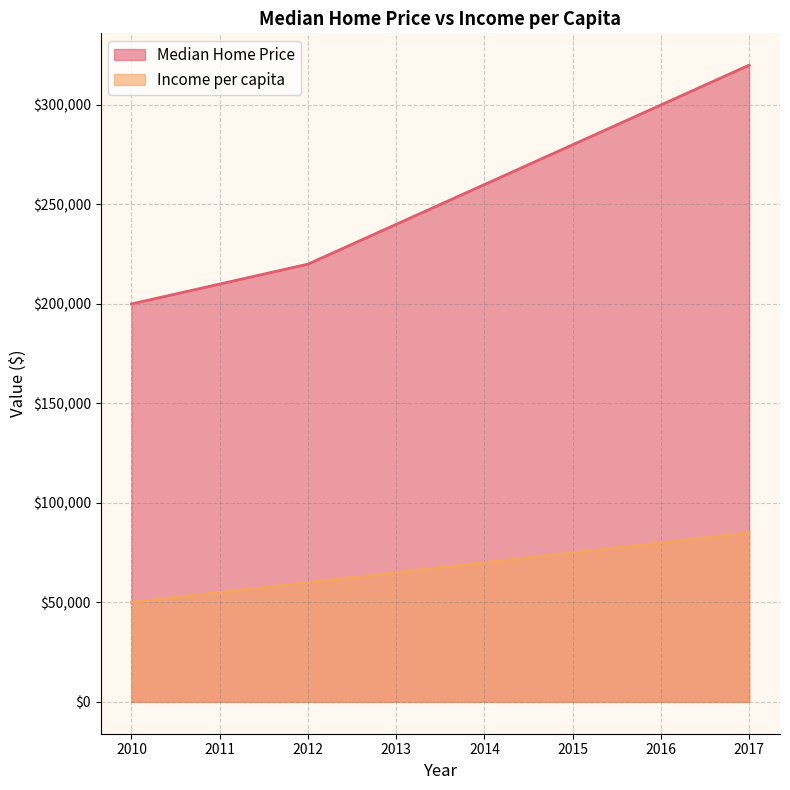

True or false: Median Home Price has more than 1 interior local peaks.

False